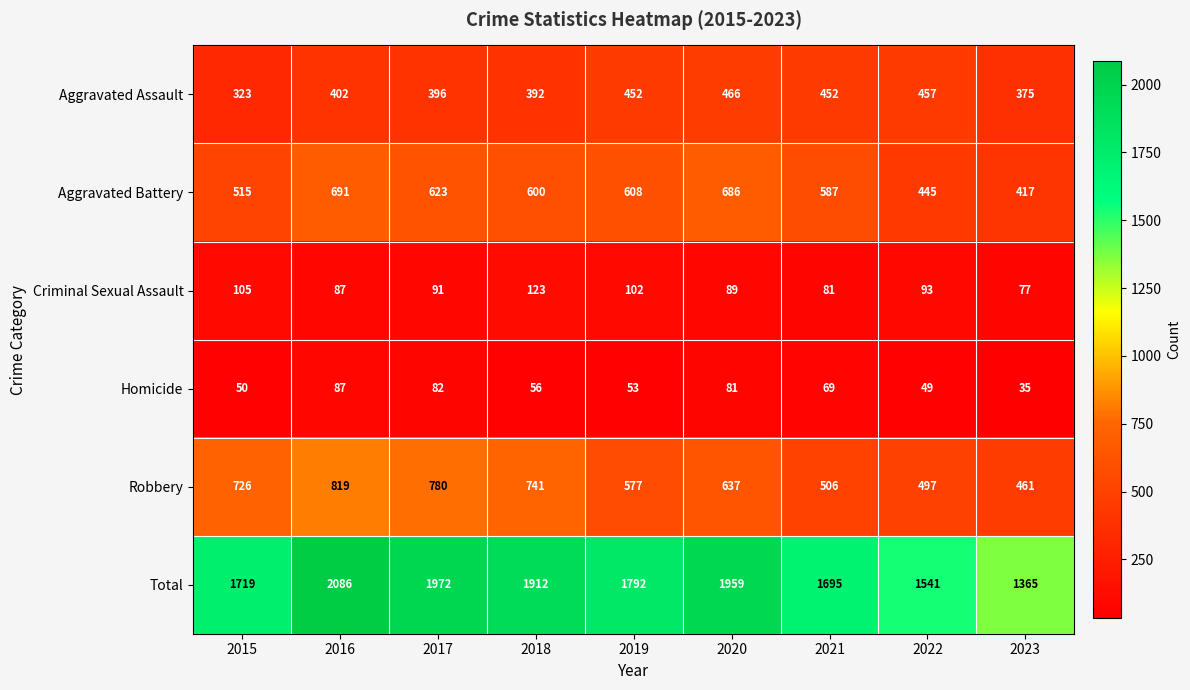

How many values in the Robbery series are below 637?

4